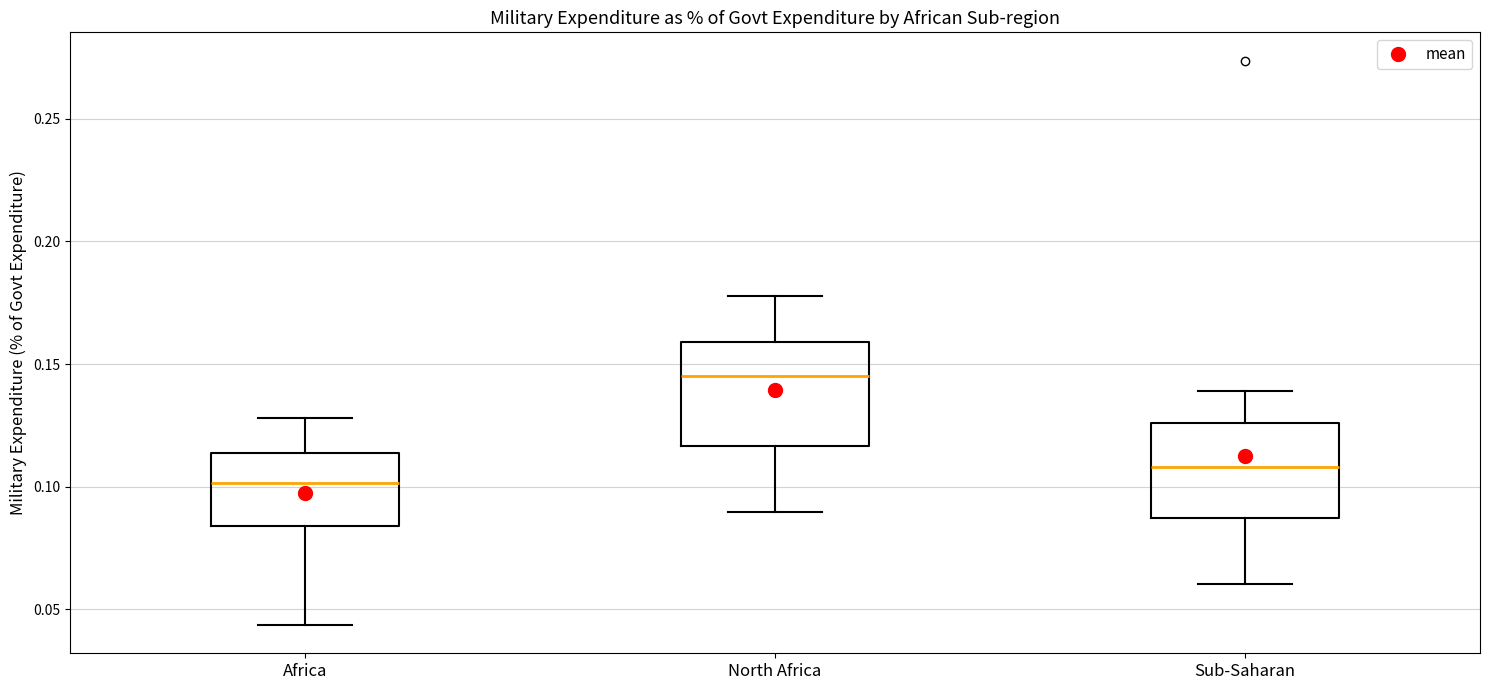

Which box has the highest median line?

North Africa